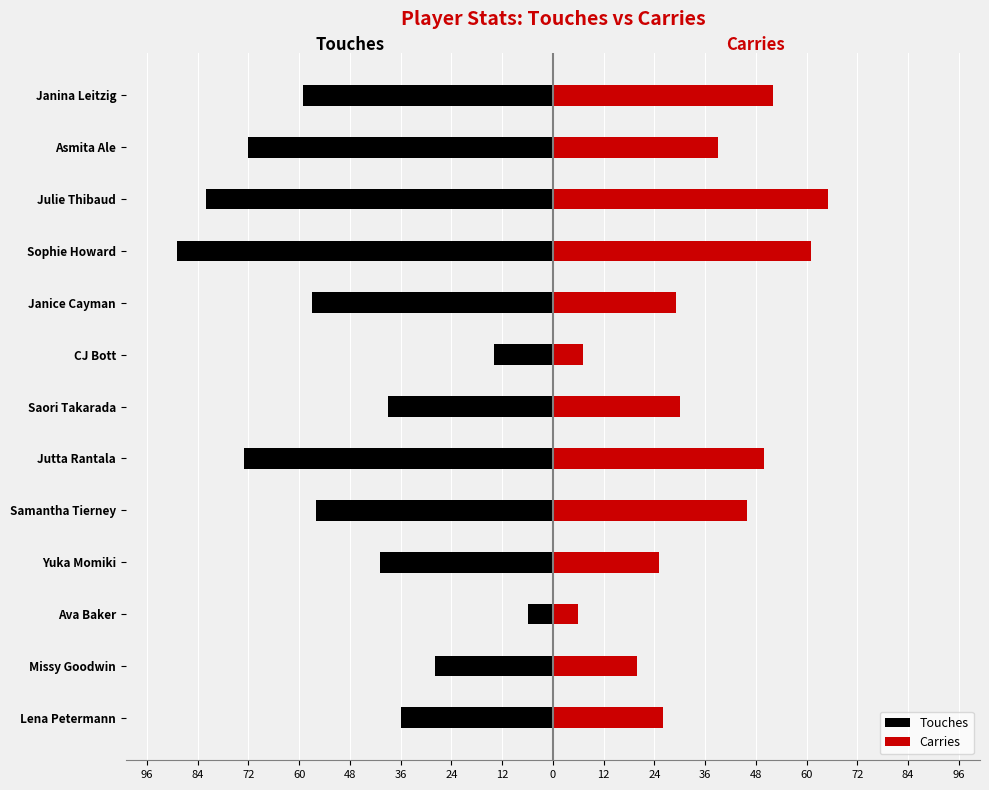

What is the maximum value shown in the chart?

65